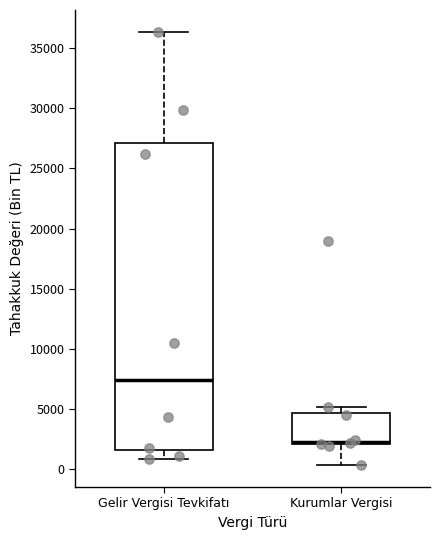

Reading left to right, transcribe this box plot: for each box, give where its median line is, the range the box spans, and where its two whiskers end, as read against the y-axis. The values are not printed on the chart, so give them approximately, as read against the axis.

Gelir Vergisi Tevkifatı: median 7500, box 1500 to 27000, whiskers 1000 to 36500
Kurumlar Vergisi: median 2500, box 2000 to 4500, whiskers 500 to 5000